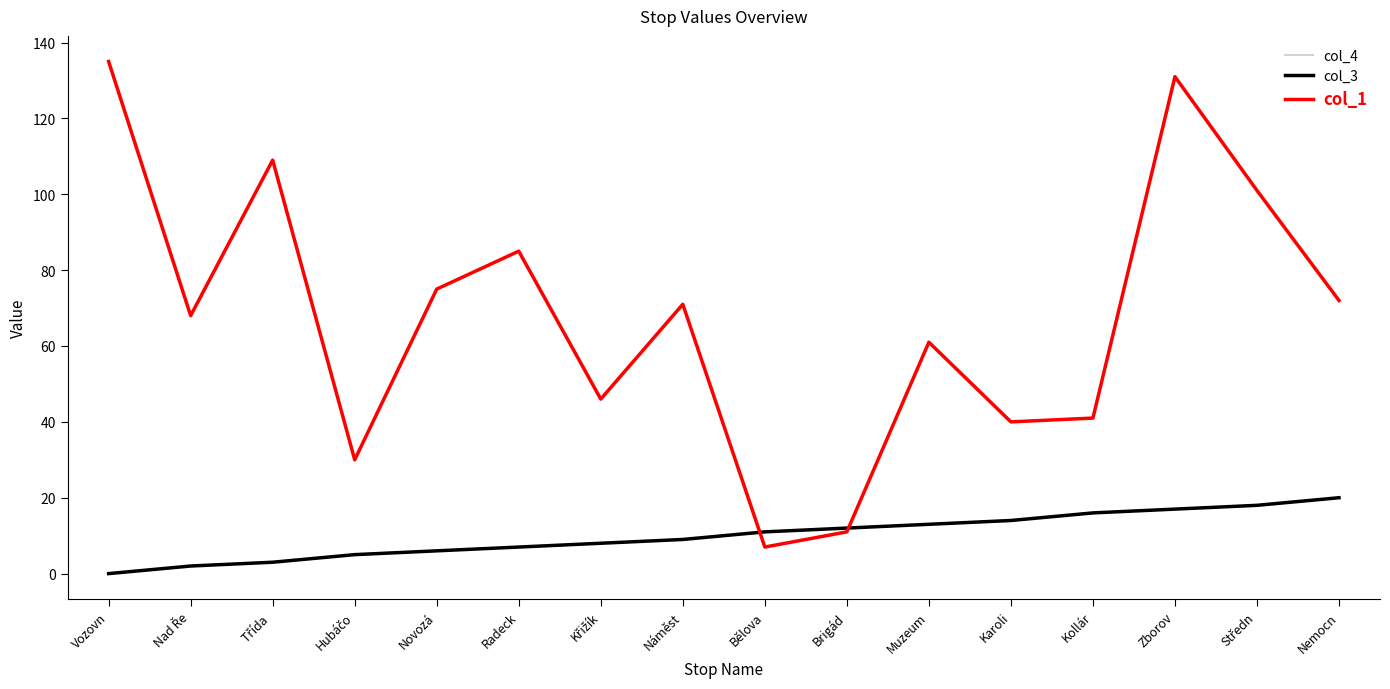

What is the difference between the col_4 values at Kollár and Vozovn?

16